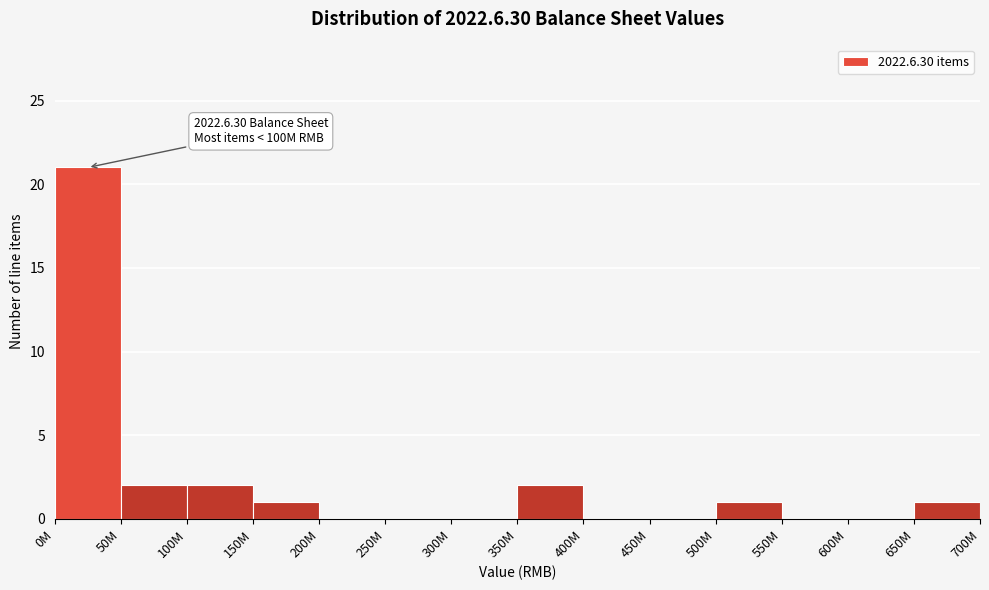

Reading right to left, transcribe all the data shown in this chart.

650M=1	600M=0	550M=0	500M=1	450M=0	400M=0	350M=2	300M=0	250M=0	200M=0	150M=1	100M=2	50M=2	0M=21